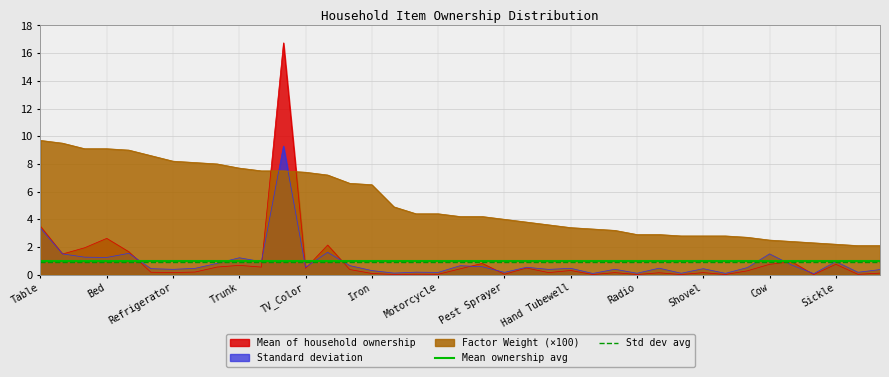

What is the maximum value for Standard deviation?

9.3